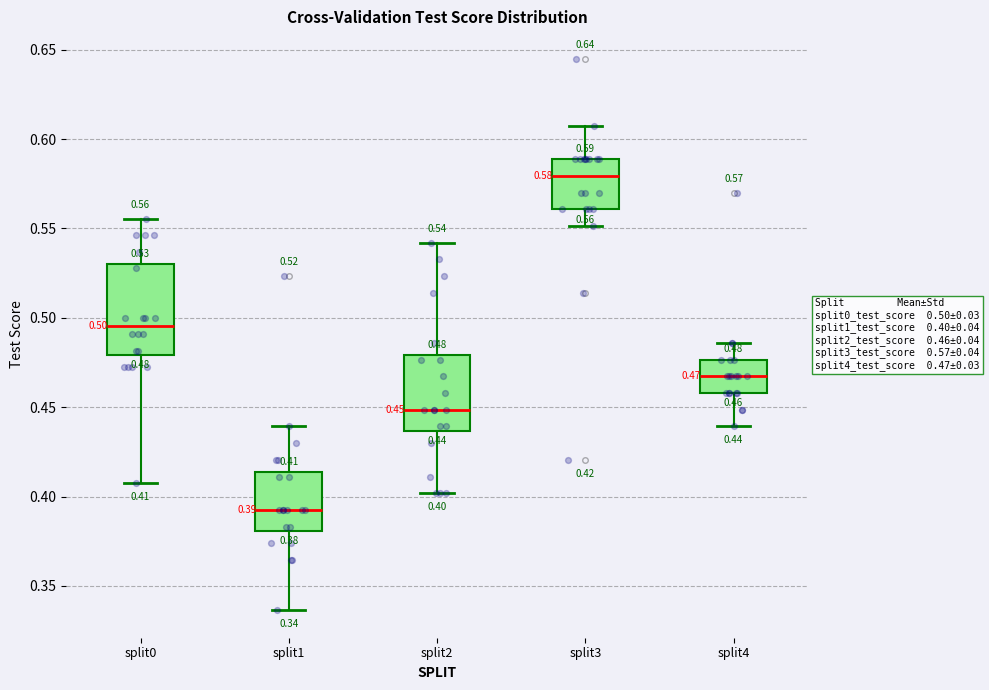

Which box's median line is the highest?

split3